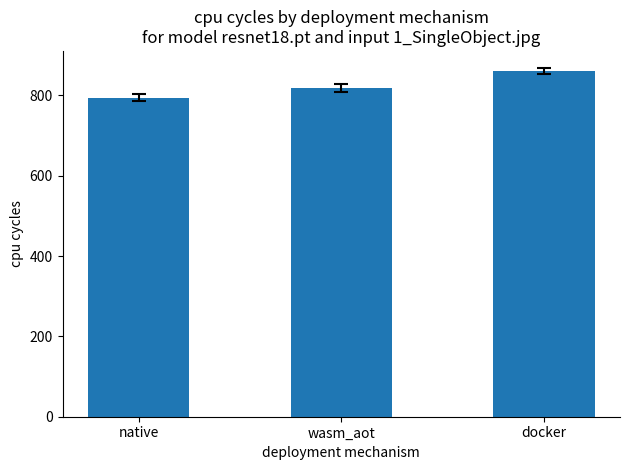

Is it true that the value at native is 1304.3?

False